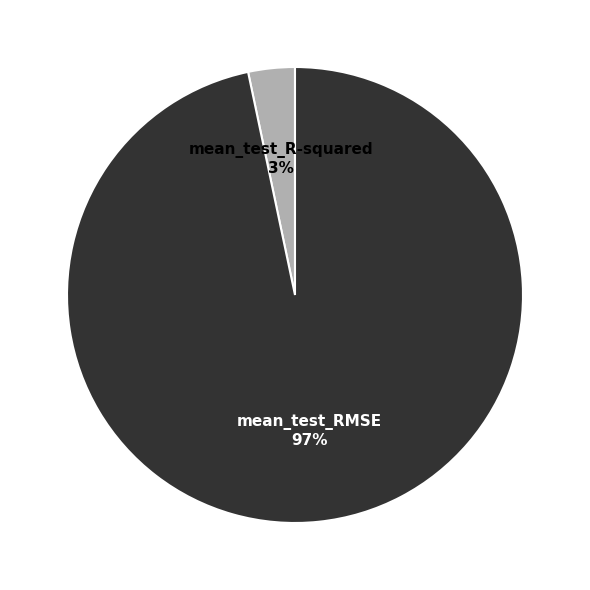

To the nearest percent, what is the average slice percentage?

50%